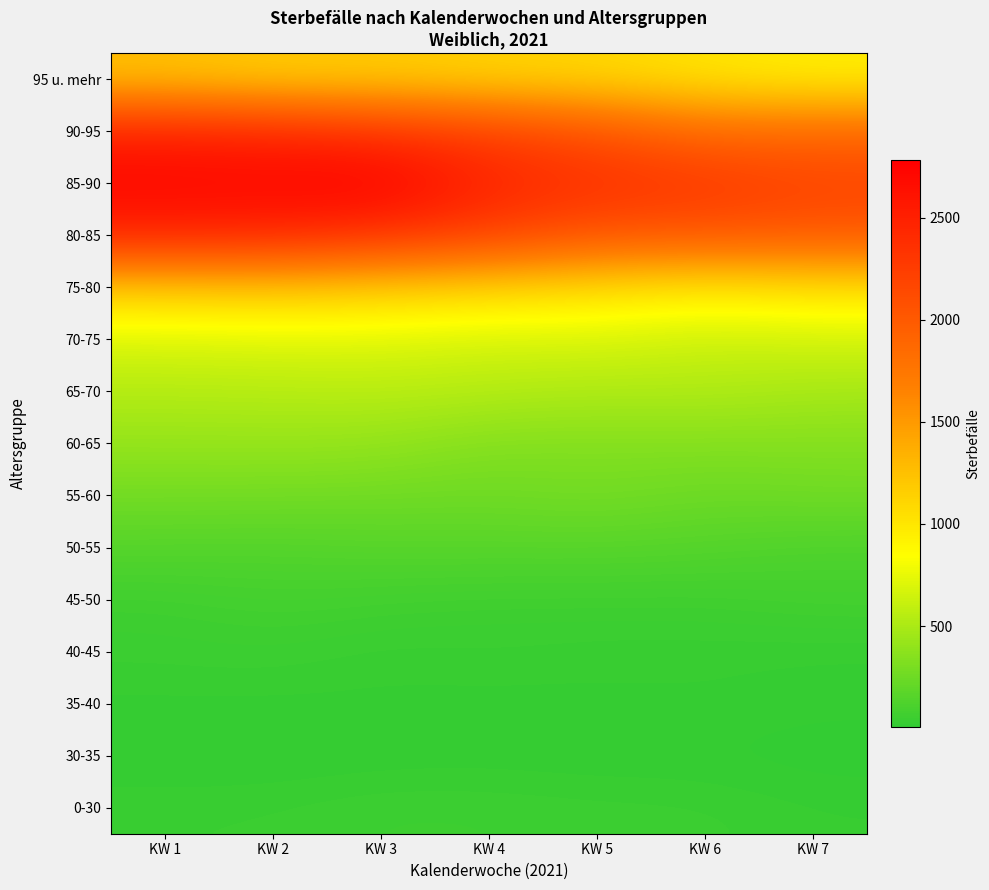

At how many categories does at least one series exceed 1716?

7